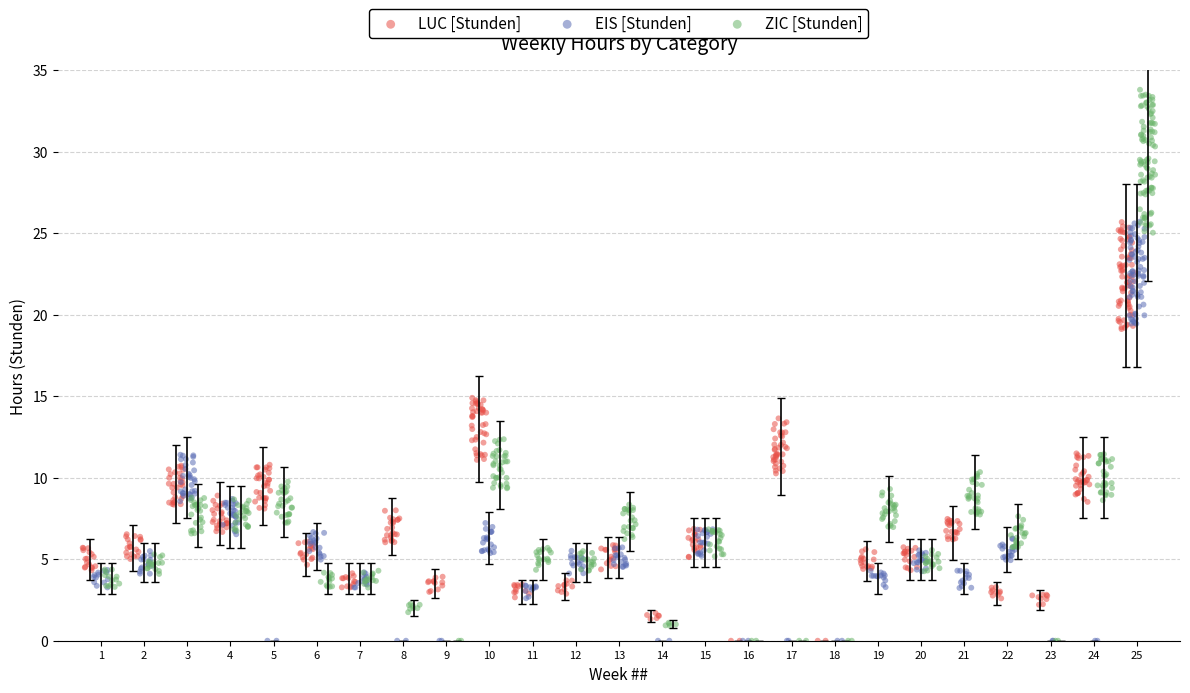

Which series contains the highest Y value?

ZIC [Stunden]